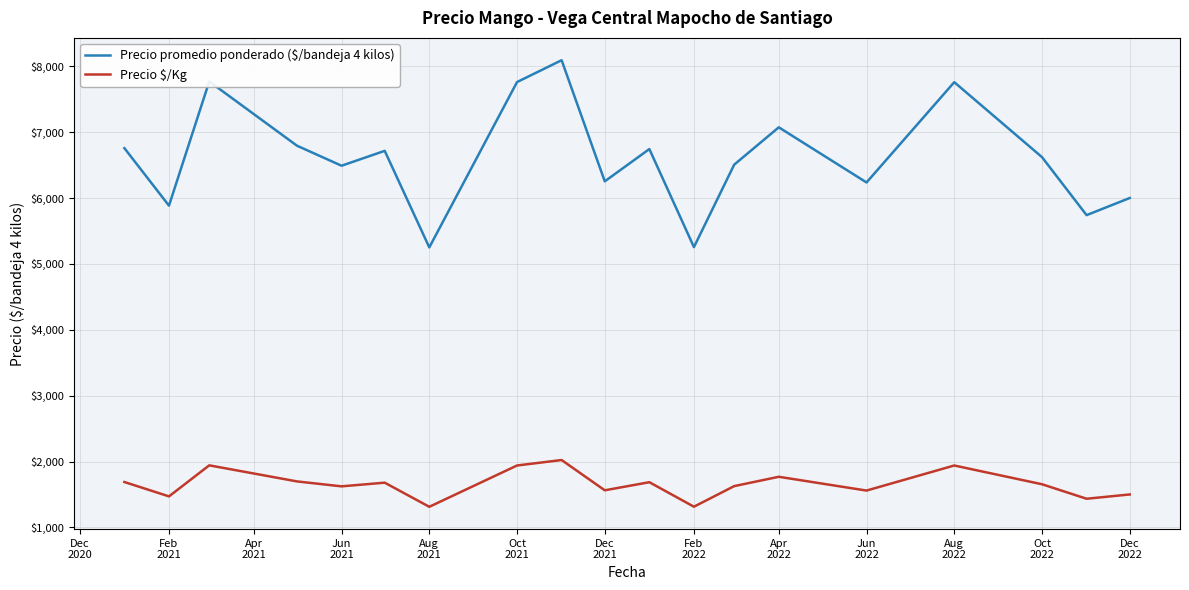

True or false: Precio $/Kg and Precio promedio ponderado ($/bandeja 4 kilos) intersect in this chart.

False